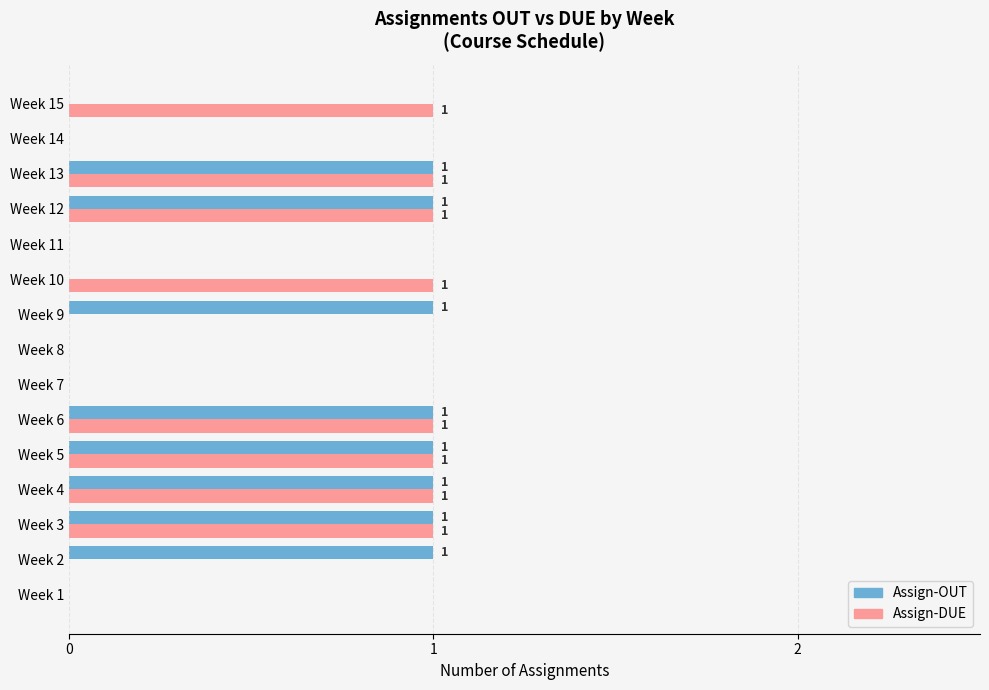

The value of Assign-OUT at Week 12 is 1. True or false?

True